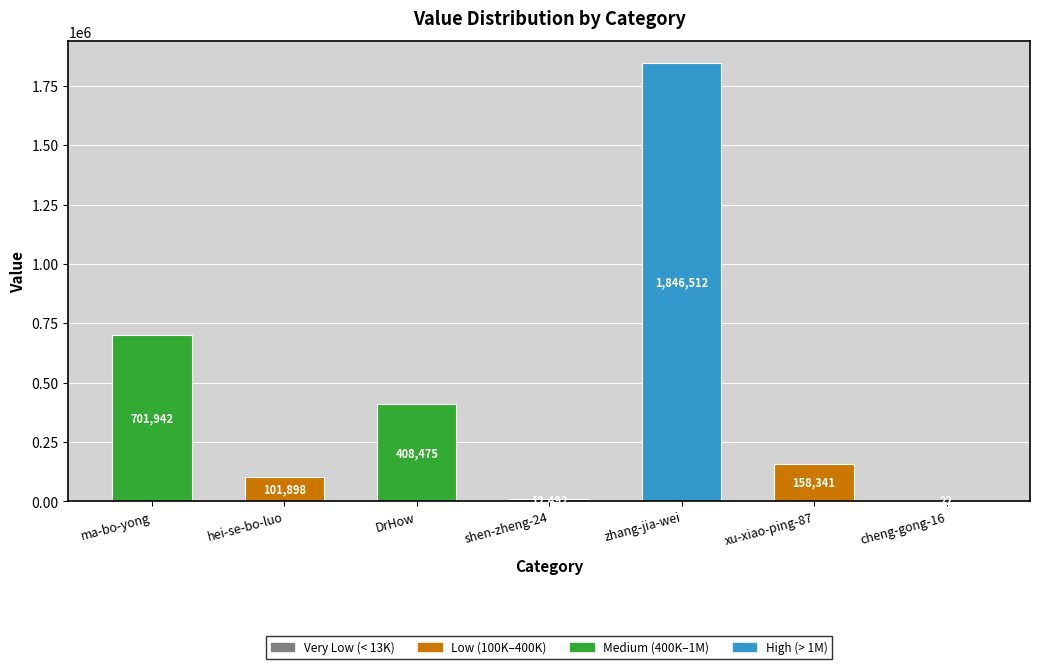

Are the bars grouped side by side (vs. stacked)?

No